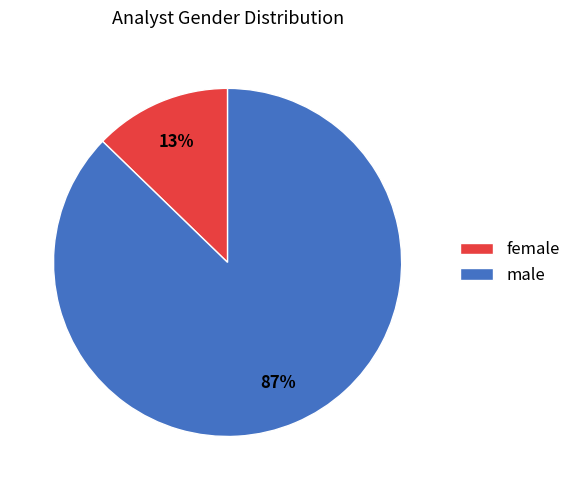

True or false: female accounts for 23% of the total.

False